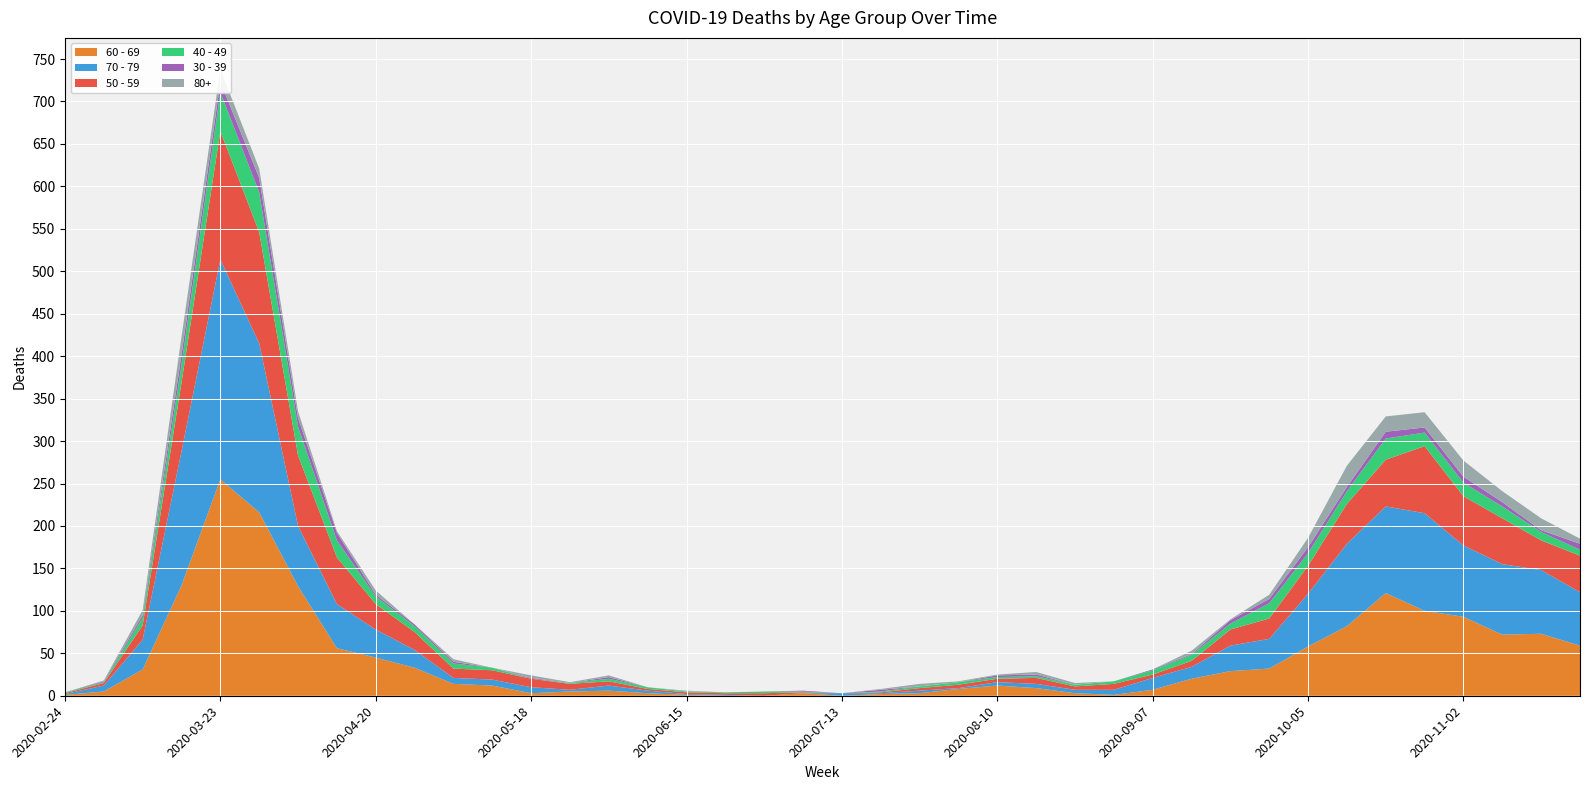

Reading left to right, what are all the values shown in this chart?

60 - 69: 1	5	31	130	255	216	129	56	45	33	14	12	3	5	6	3	1	0	0	3	0	2	3	8	12	9	3	1	7	20	29	32	58	82	121	100	93	72	73	59
70 - 79: 1	7	35	158	259	199	71	52	33	21	7	7	7	2	6	3	1	1	0	0	3	1	3	1	4	5	4	6	14	14	30	35	62	97	102	115	84	83	75	63
50 - 59: 1	3	17	81	151	131	83	55	30	21	11	11	10	7	5	2	2	2	3	1	0	1	3	4	4	7	4	7	4	7	19	24	33	47	55	79	58	54	35	43
40 - 49: 1	1	9	21	46	47	34	20	9	7	6	3	0	1	3	2	1	1	2	1	0	1	2	3	2	2	2	3	5	7	7	18	15	15	25	16	16	14	10	7
30 - 39: 0	1	3	12	12	17	10	9	2	2	2	0	1	0	2	0	0	0	0	1	0	2	0	0	2	2	0	0	1	1	4	5	7	5	8	6	7	5	2	7
80+: 0	1	6	21	15	11	8	2	5	0	3	0	3	1	2	0	1	0	0	0	0	1	3	1	1	3	2	0	0	4	1	5	11	25	18	18	19	13	14	6